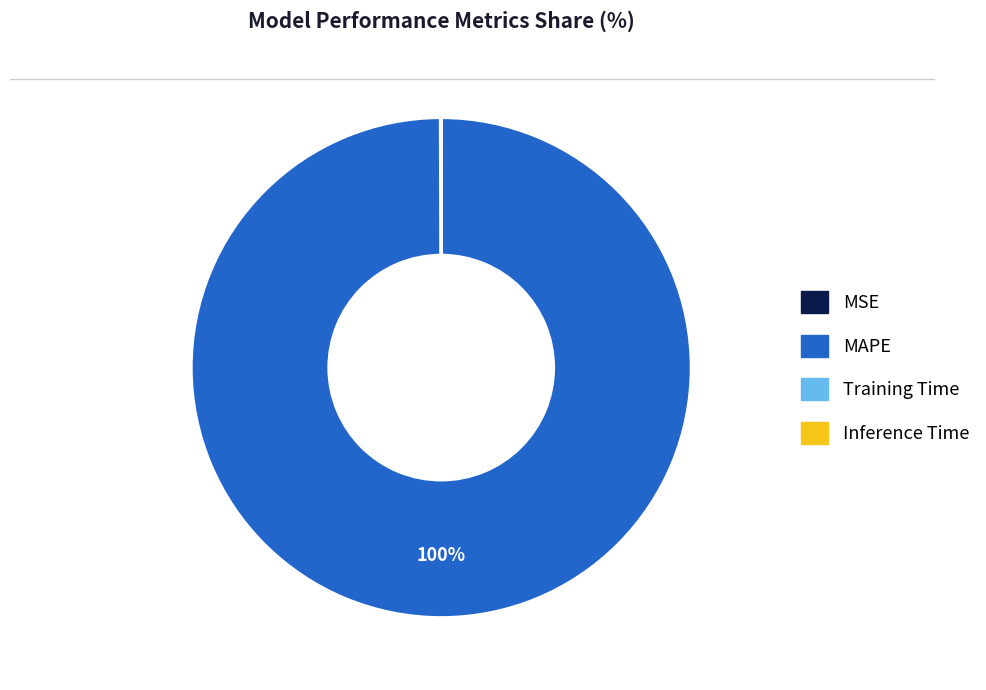

Which category has the biggest portion of the pie?

MAPE